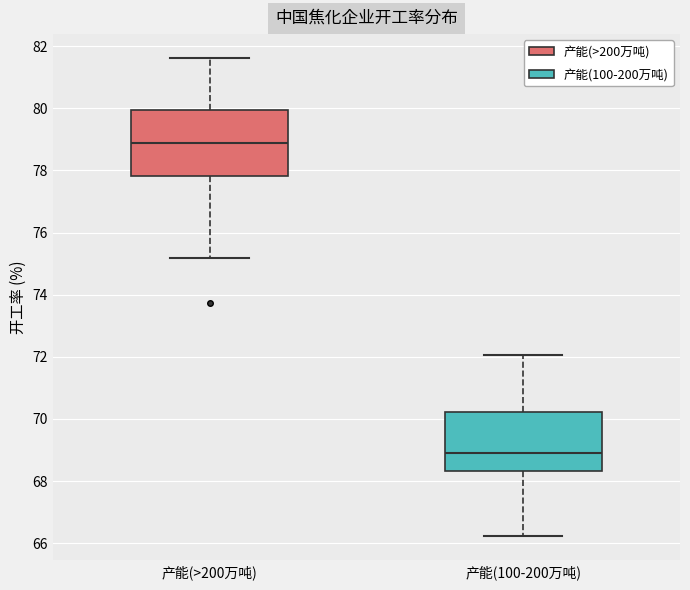

Which box has the lowest median line?

产能(100-200万吨)